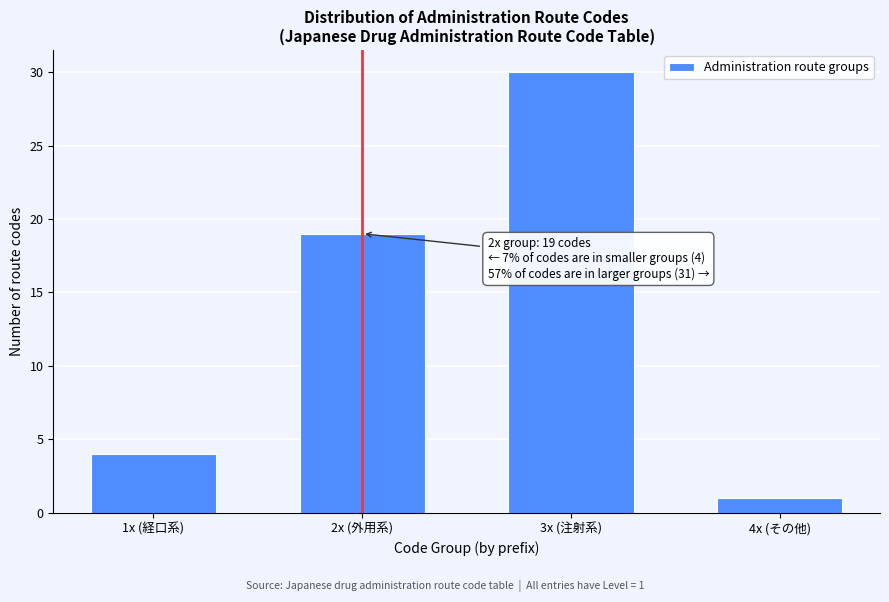

Reading left to right, extract all data points from this chart.

4	19	30	1